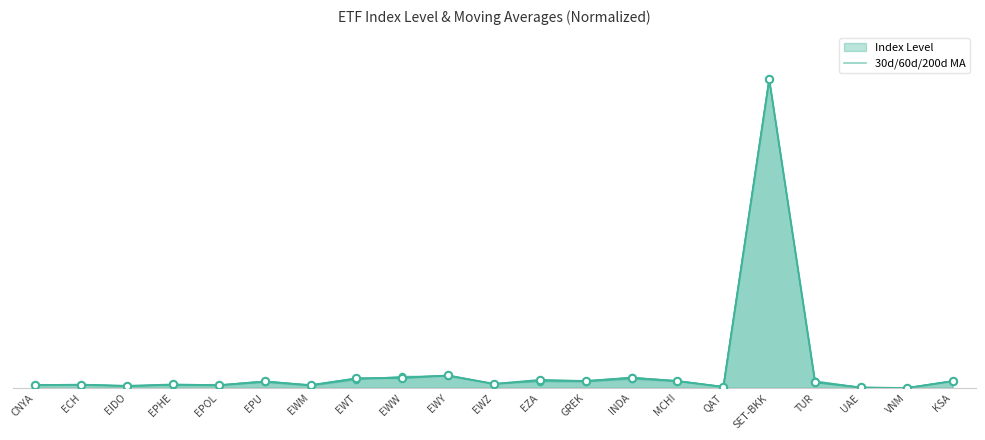

At how many categories does at least one series exceed 54?

1